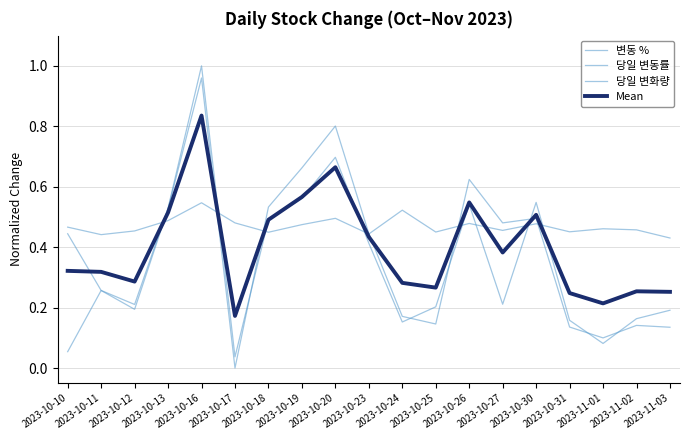

How many lines are shown in the chart?

4